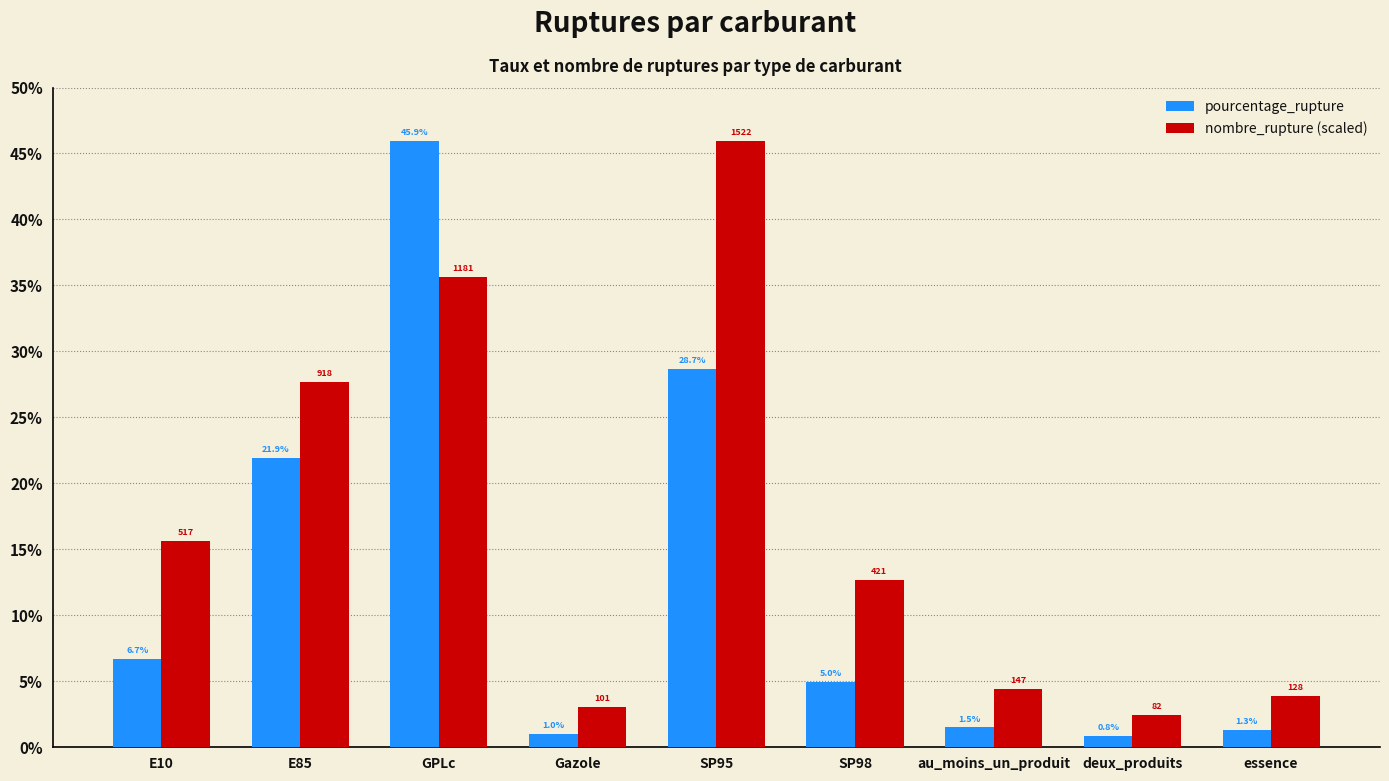

At which label is nombre_rupture (scaled) closest to 24?

E85